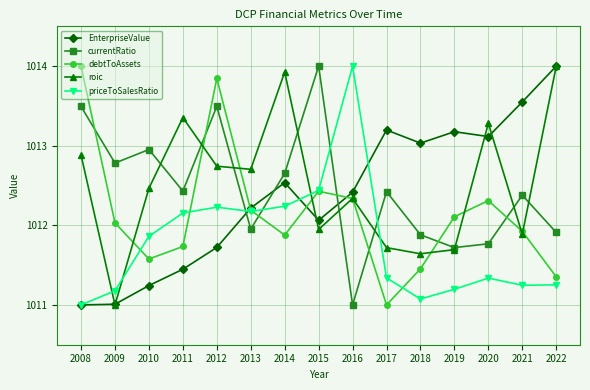

At which category does EnterpriseValue reach its first local peak?

2014